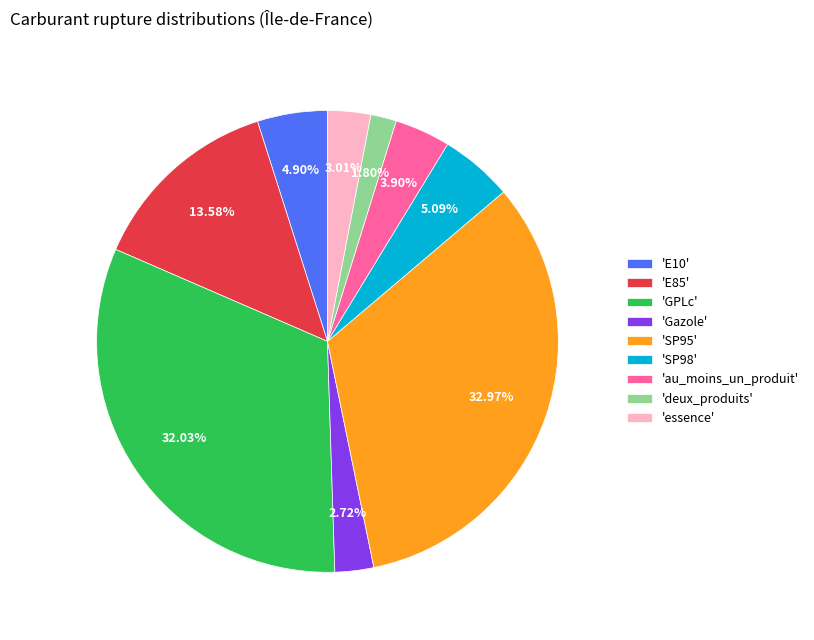

Approximately how many times larger is the value at 'E85' compared to 'deux_produits'?

7.5